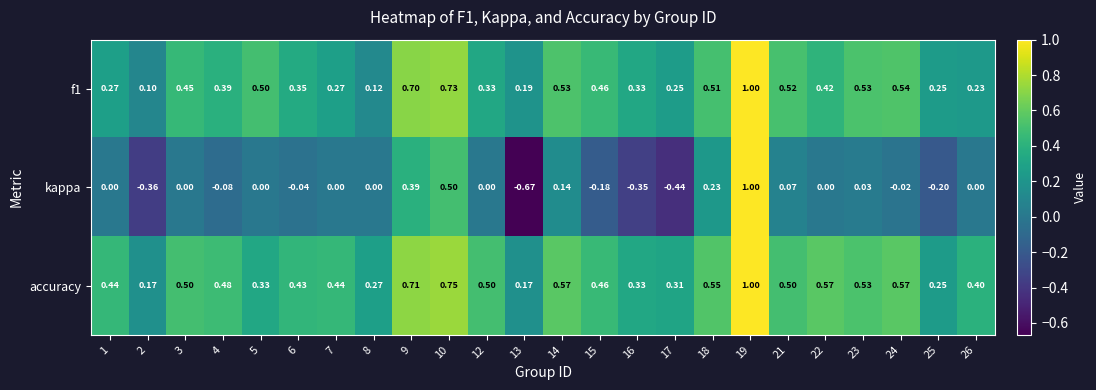

Which series changed the most between 8 and 16?

kappa